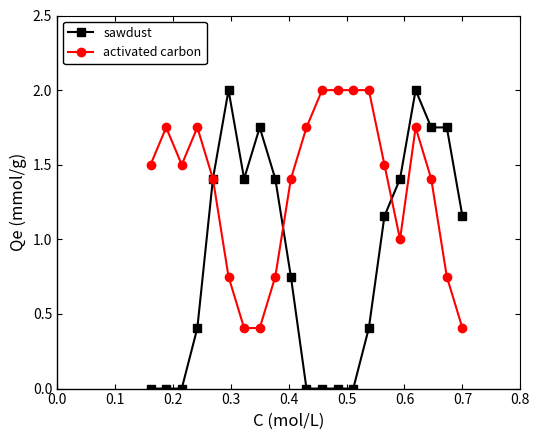

Which series has the largest total across all categories?

activated carbon